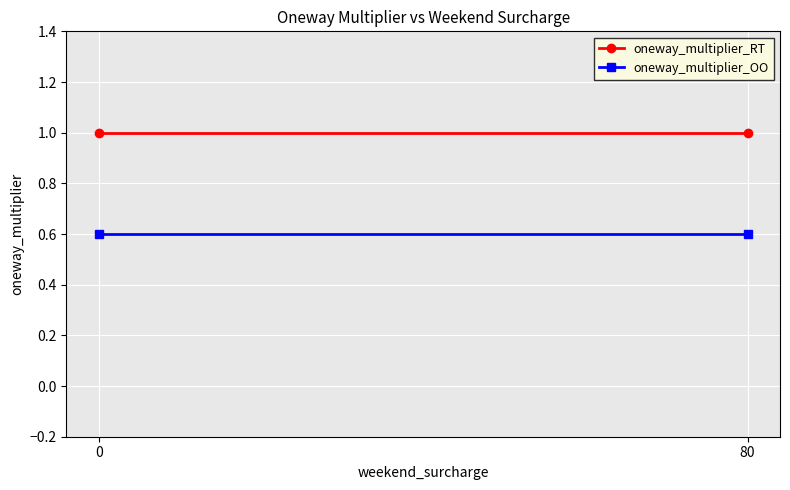

Reading left to right, transcribe all the data shown in this chart.

oneway_multiplier_RT: 0=1.0	80=1.0
oneway_multiplier_OO: 0=0.6	80=0.6